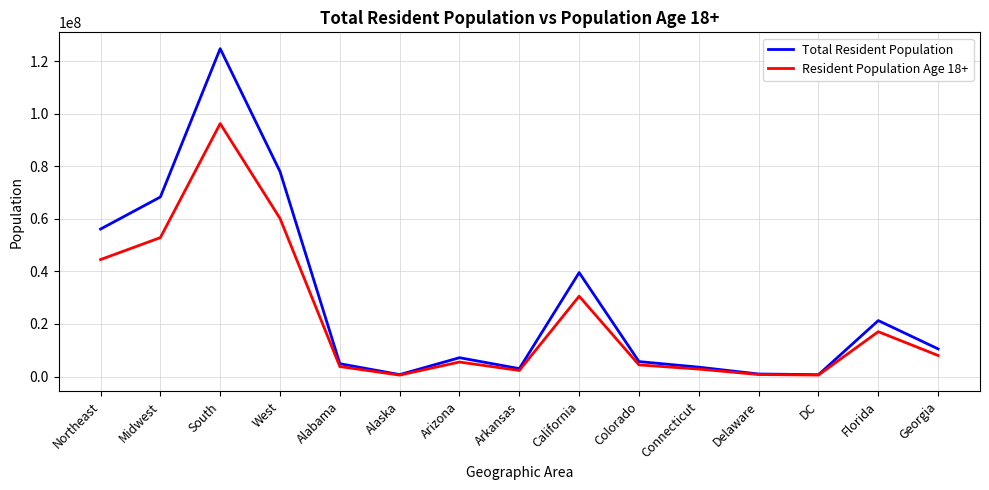

What is the spread (max minus min) of values at Georgia?

2505751